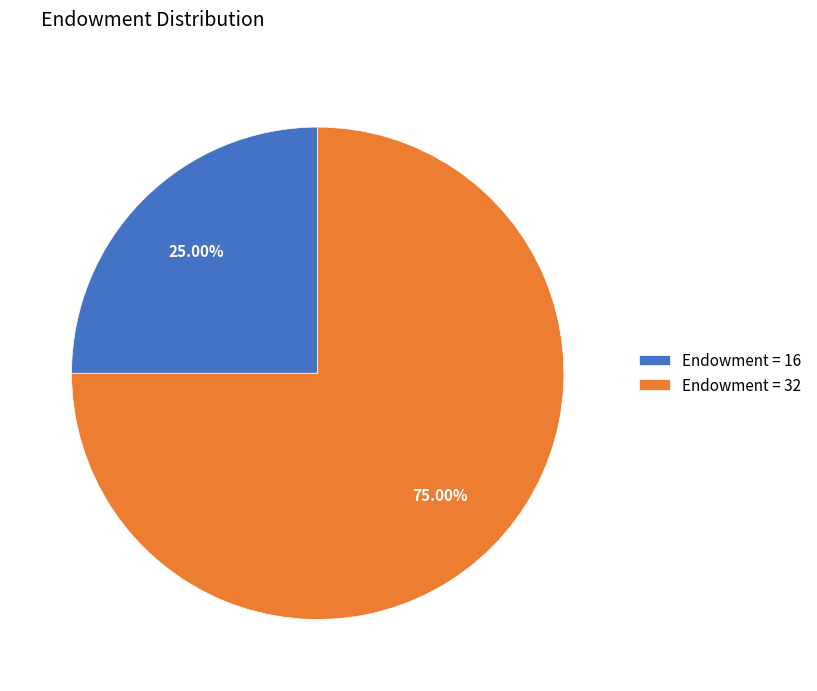

To the nearest percent, what is the difference between the largest and smallest slice percentages?

50%